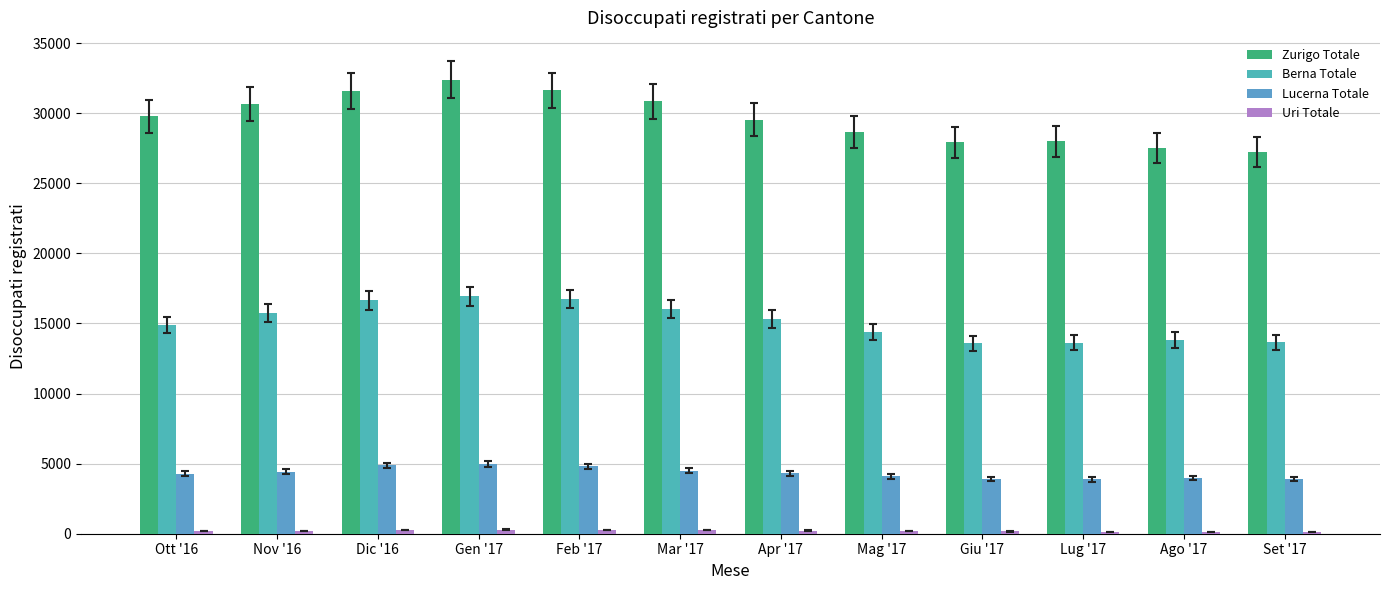

Reading right to left, extract all data points from this chart.

Zurigo Totale: 27225	27514	27992	27925	28624	29542	30841	31619	32387	31570	30651	29768
Berna Totale: 13658	13829	13633	13590	14397	15322	16035	16738	16954	16636	15753	14888
Lucerna Totale: 3885	3992	3875	3884	4082	4315	4493	4808	4985	4883	4429	4294
Uri Totale: 112	123	129	159	196	228	256	276	297	242	218	194